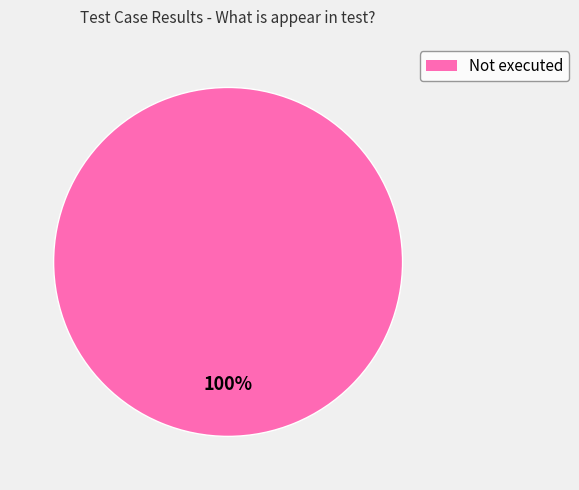

Does any single category account for the majority?

Yes